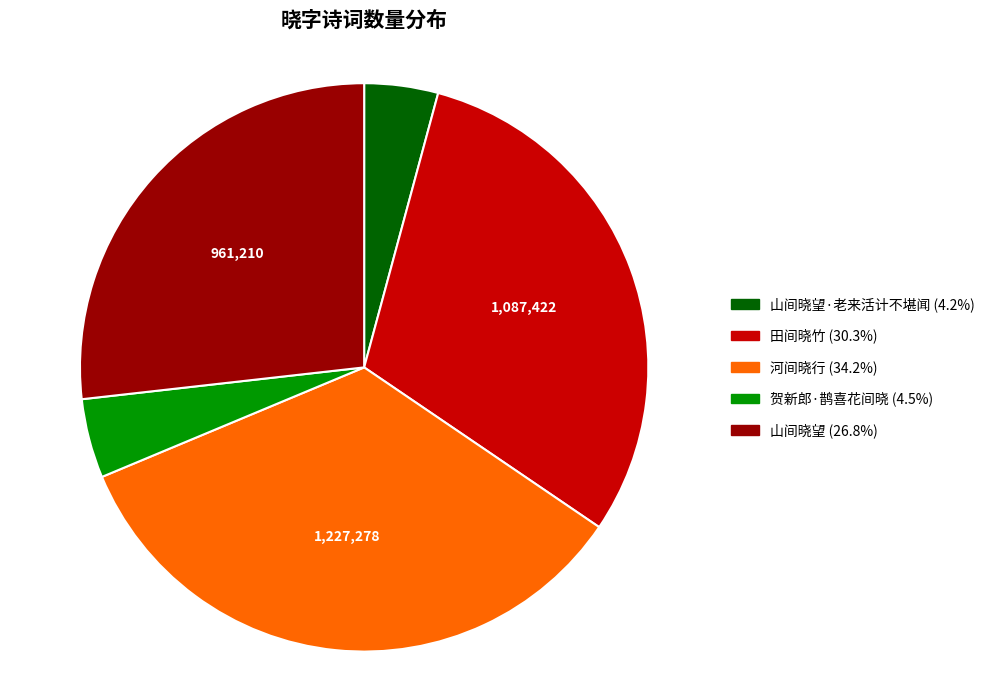

Does any single category account for the majority?

No